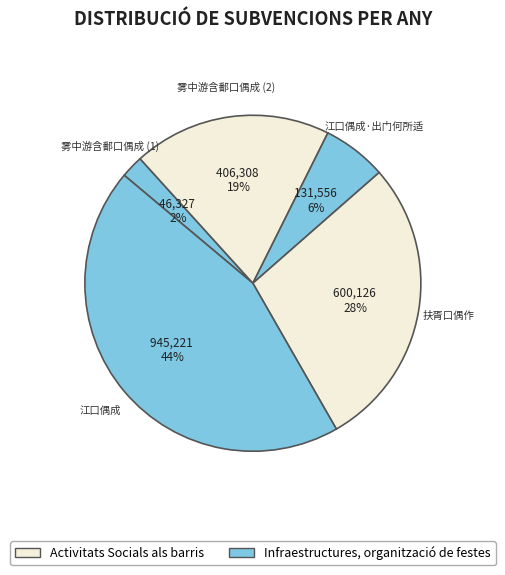

Count the number of slices in the pie.

5